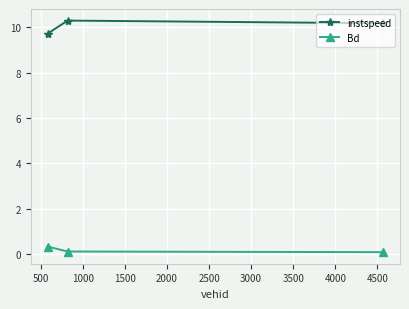

What is the sum of all Bd values?

0.5